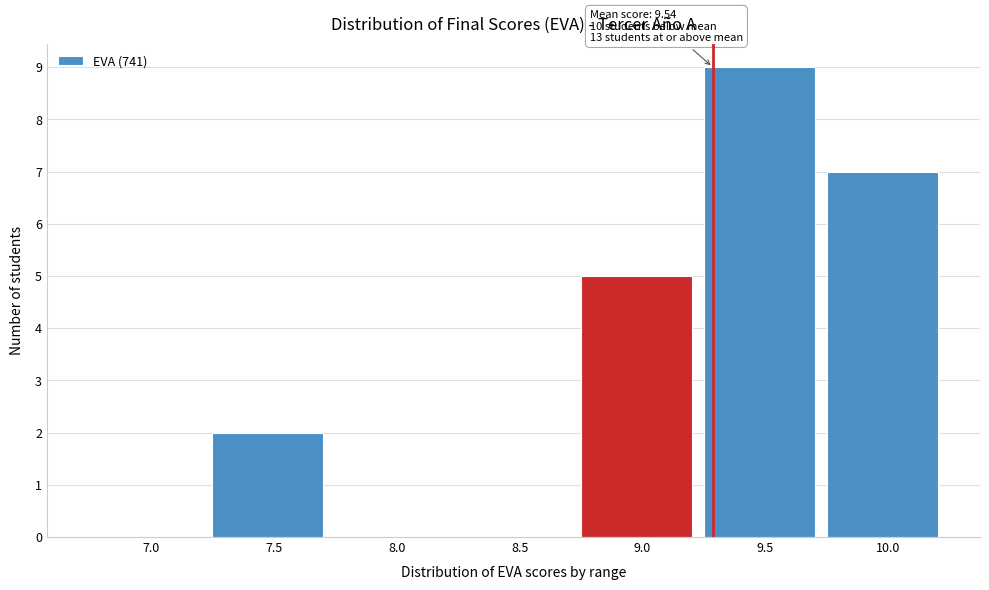

Reading left to right, extract all data points from this chart.

7.0=0	7.5=2	8.0=0	8.5=0	9.0=5	9.5=9	10.0=7